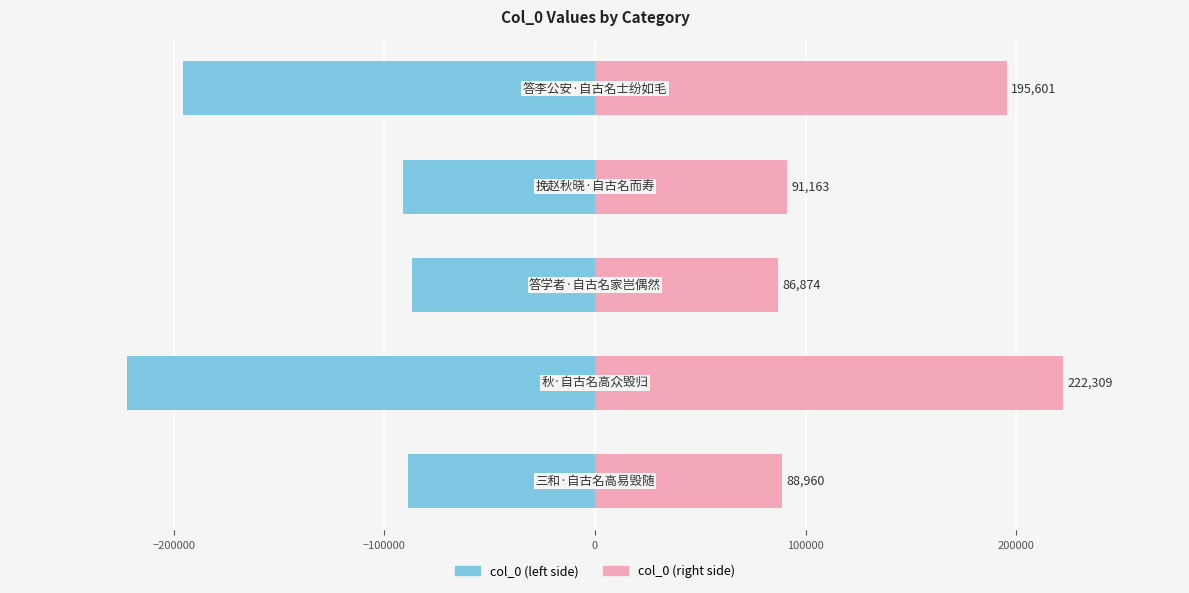

Rank the series by their average value, from highest to lowest.

col_0 (right), col_0 (left)